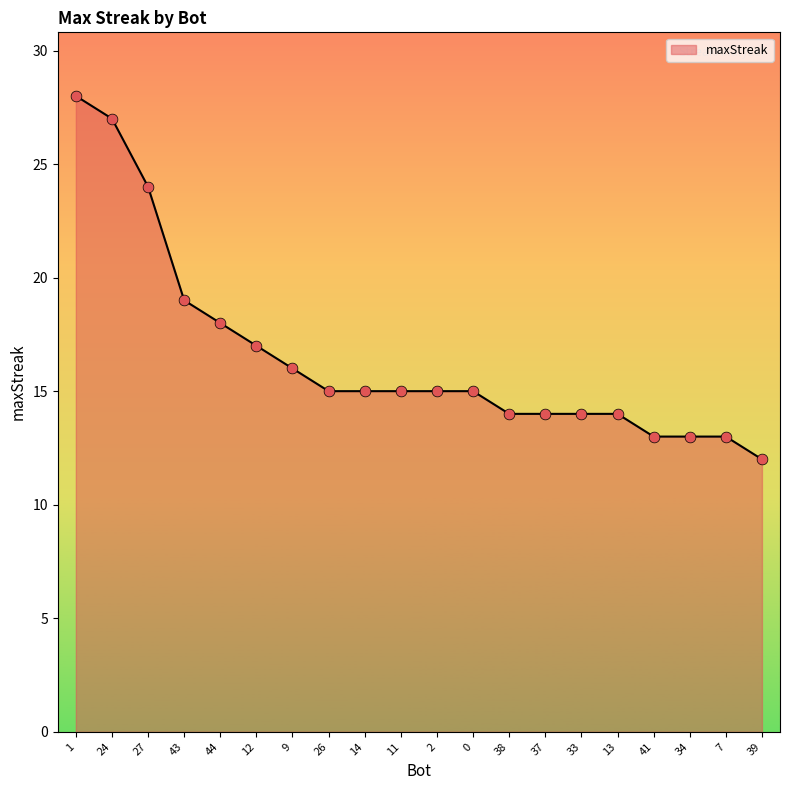

What is the ratio of the value at 11 to the value at 13?

1.1